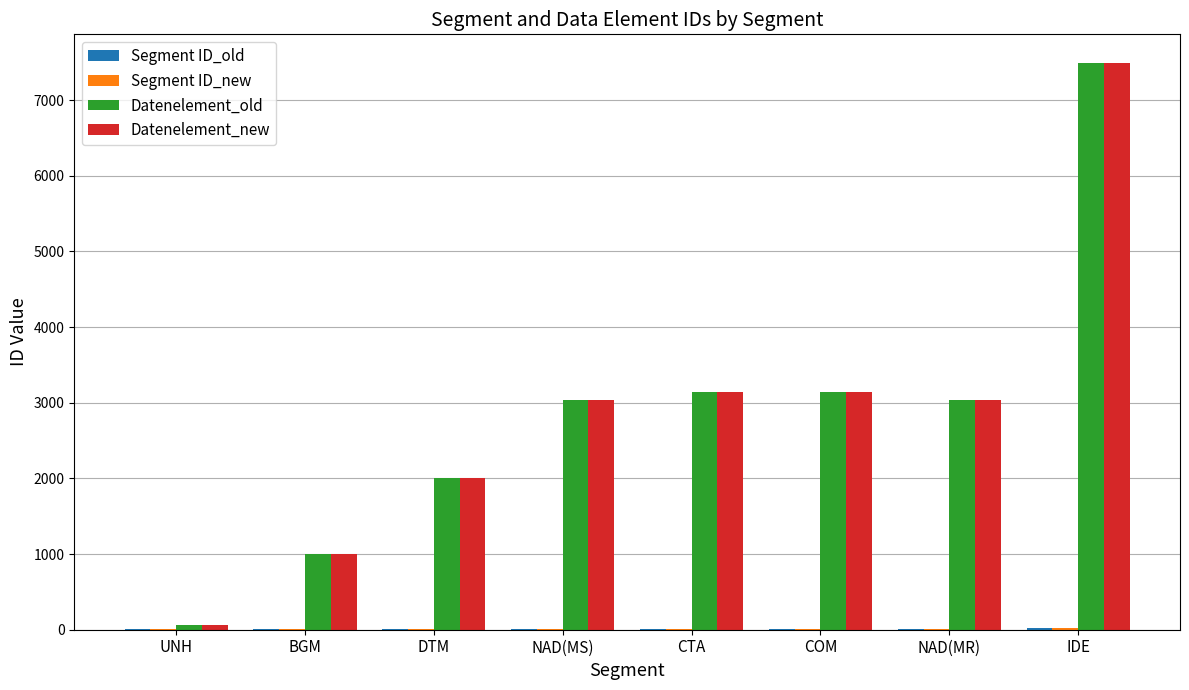

Read the Datenelement_new value at NAD(MS), to the nearest 10.

3040